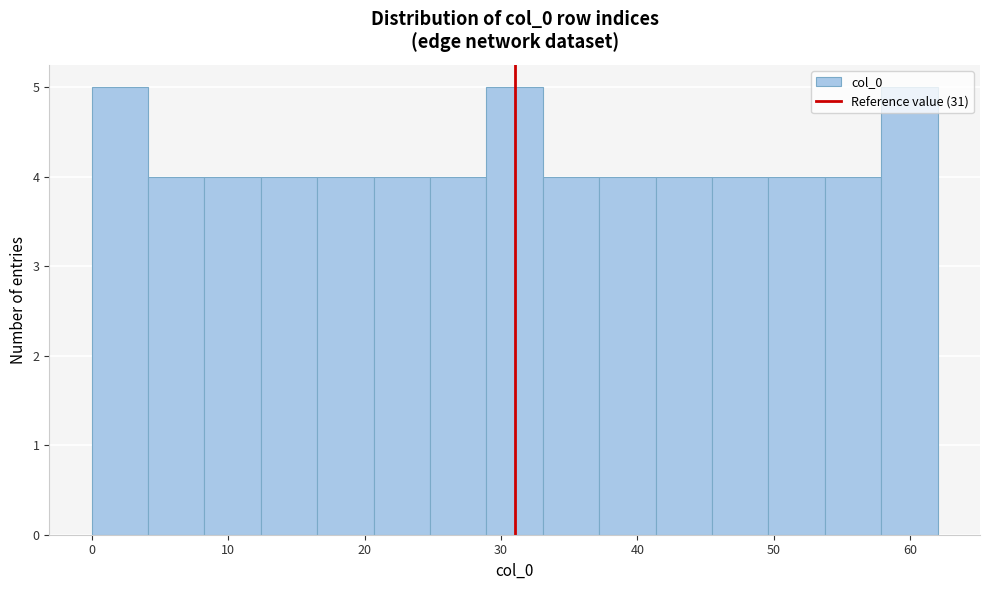

Reading left to right, transcribe this chart: for each bar, give the range it covers on the x-axis and its height. Neither the bar edges nor the heights are printed on the chart, so give them approximately, as read against the axes.

0 to 4: 5
4 to 8: 4
8 to 12: 4
12 to 17: 4
17 to 21: 4
21 to 25: 4
25 to 29: 4
29 to 33: 5
33 to 37: 4
37 to 41: 4
41 to 45: 4
45 to 50: 4
50 to 54: 4
54 to 58: 4
58 to 62: 5